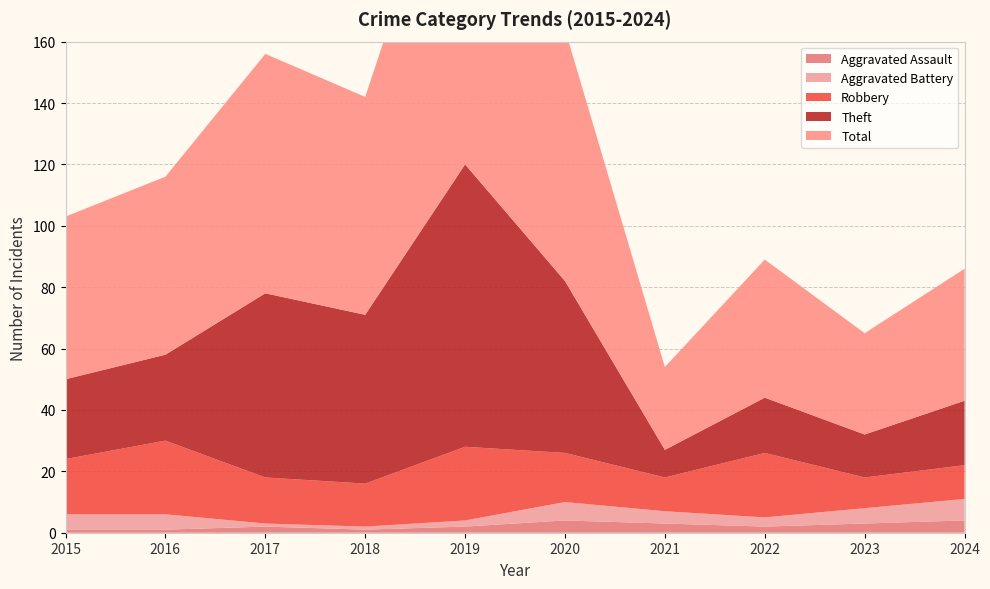

Reading left to right, transcribe all the data shown in this chart.

Aggravated Assault: 1	1	2	1	2	4	3	2	3	4
Aggravated Battery: 5	5	1	1	2	6	4	3	5	7
Robbery: 18	24	15	14	24	16	11	21	10	11
Theft: 26	28	60	55	92	56	9	18	14	21
Total: 53	58	78	71	120	82	27	45	33	43